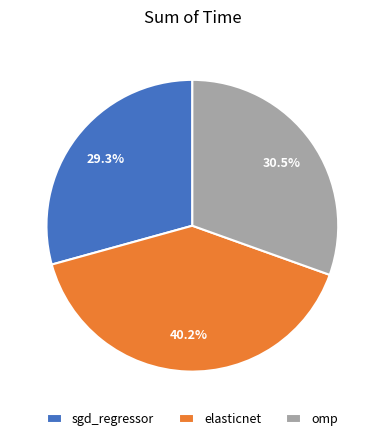

True or false: sgd_regressor accounts for 17% of the total.

False